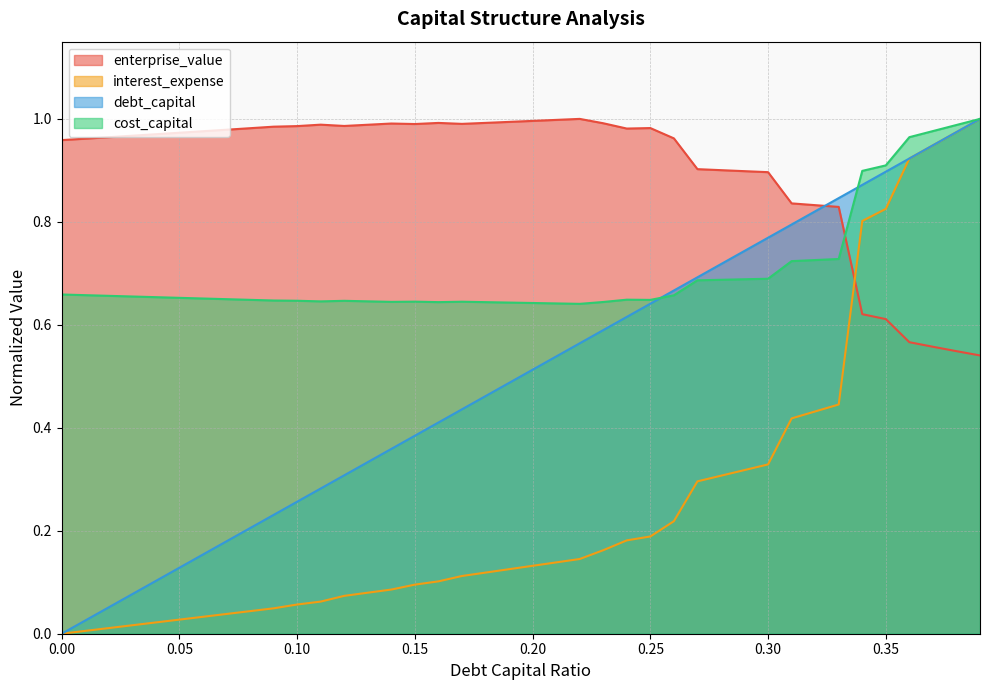

Which series has the largest range (max minus min)?

debt_capital